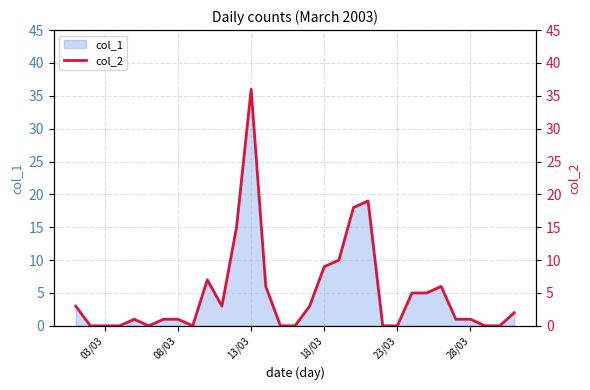

How many values are above zero?

20